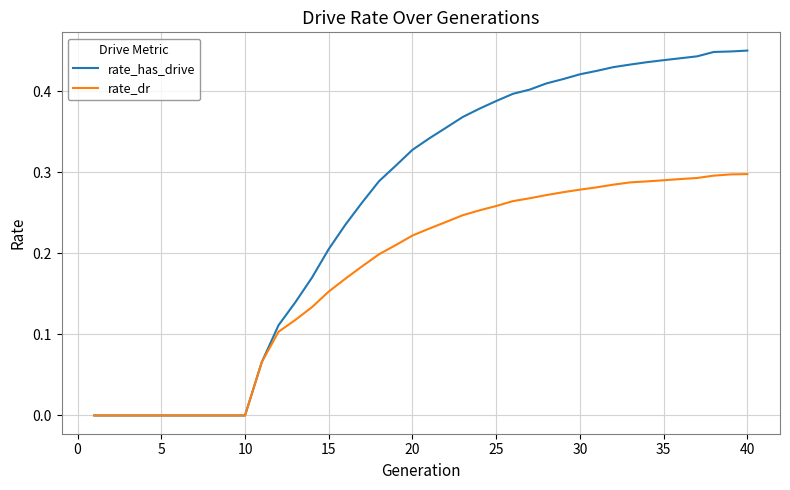

Count the number of data series in this chart.

2